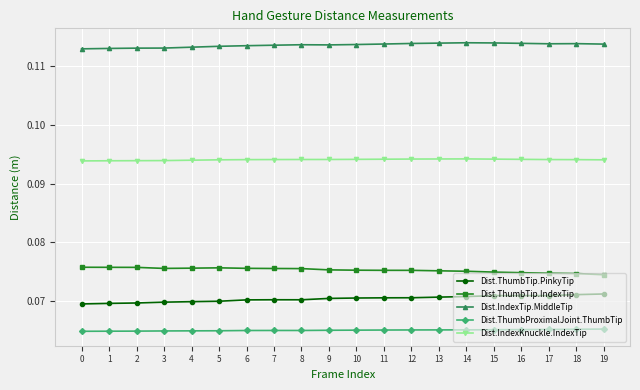

How many Dist.IndexTip.MiddleTip values are between 0 and 1?

20